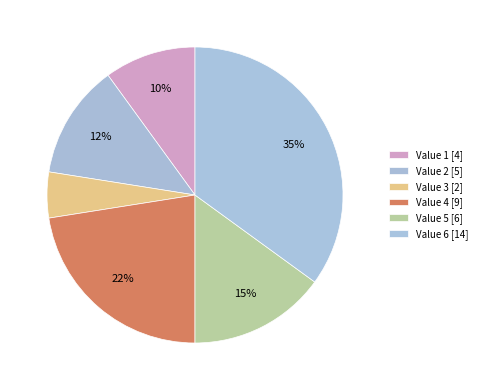

Count the number of slices in the pie.

6